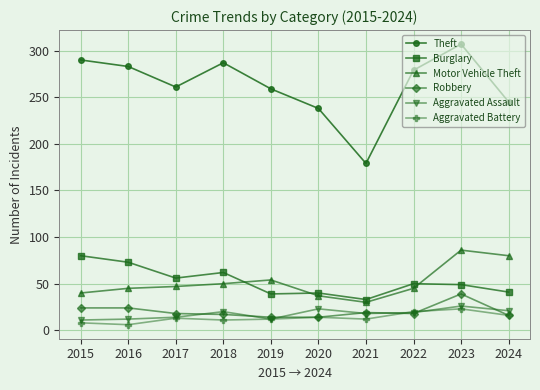

True or false: Motor Vehicle Theft has more than 1 interior local peaks.

True